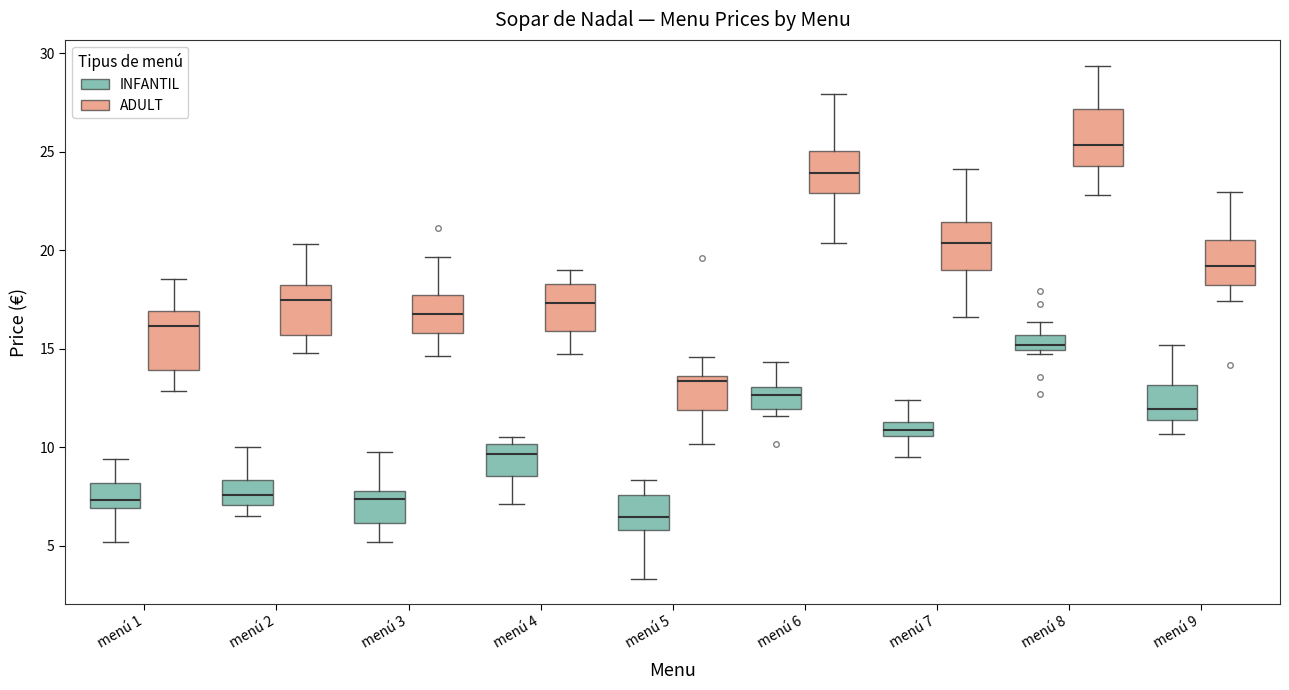

Where is the upper edge of the box for menú 6 (ADULT) on the y-axis? The values are not printed on the chart, so give them approximately, as read against the axis.

25.0